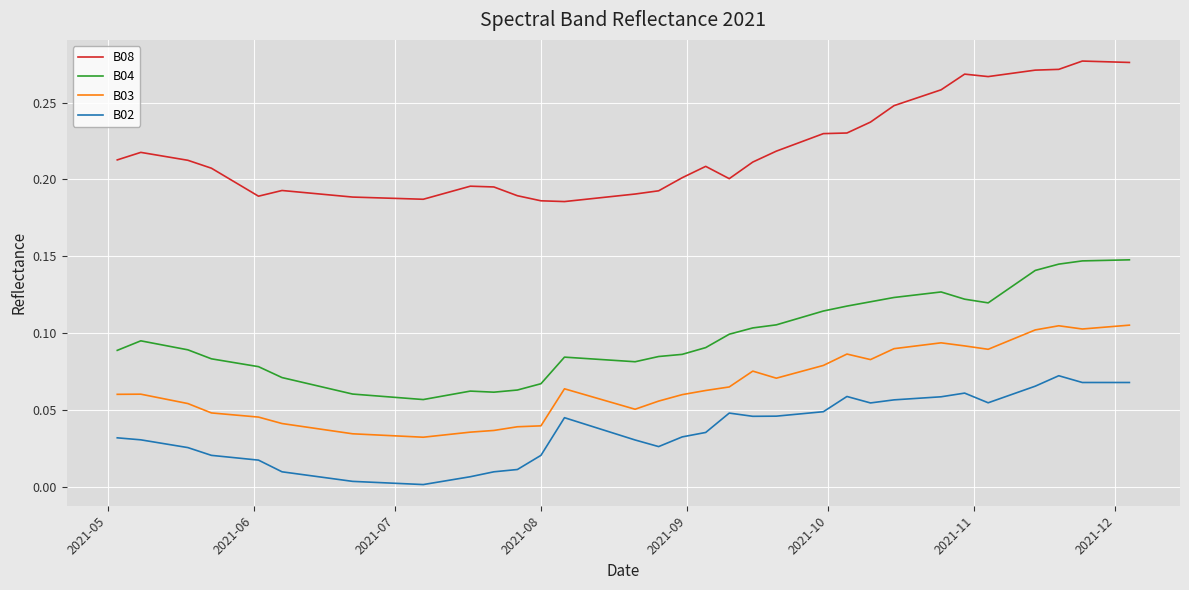

Rank the series by their average value, from lowest to highest.

B02, B03, B04, B08